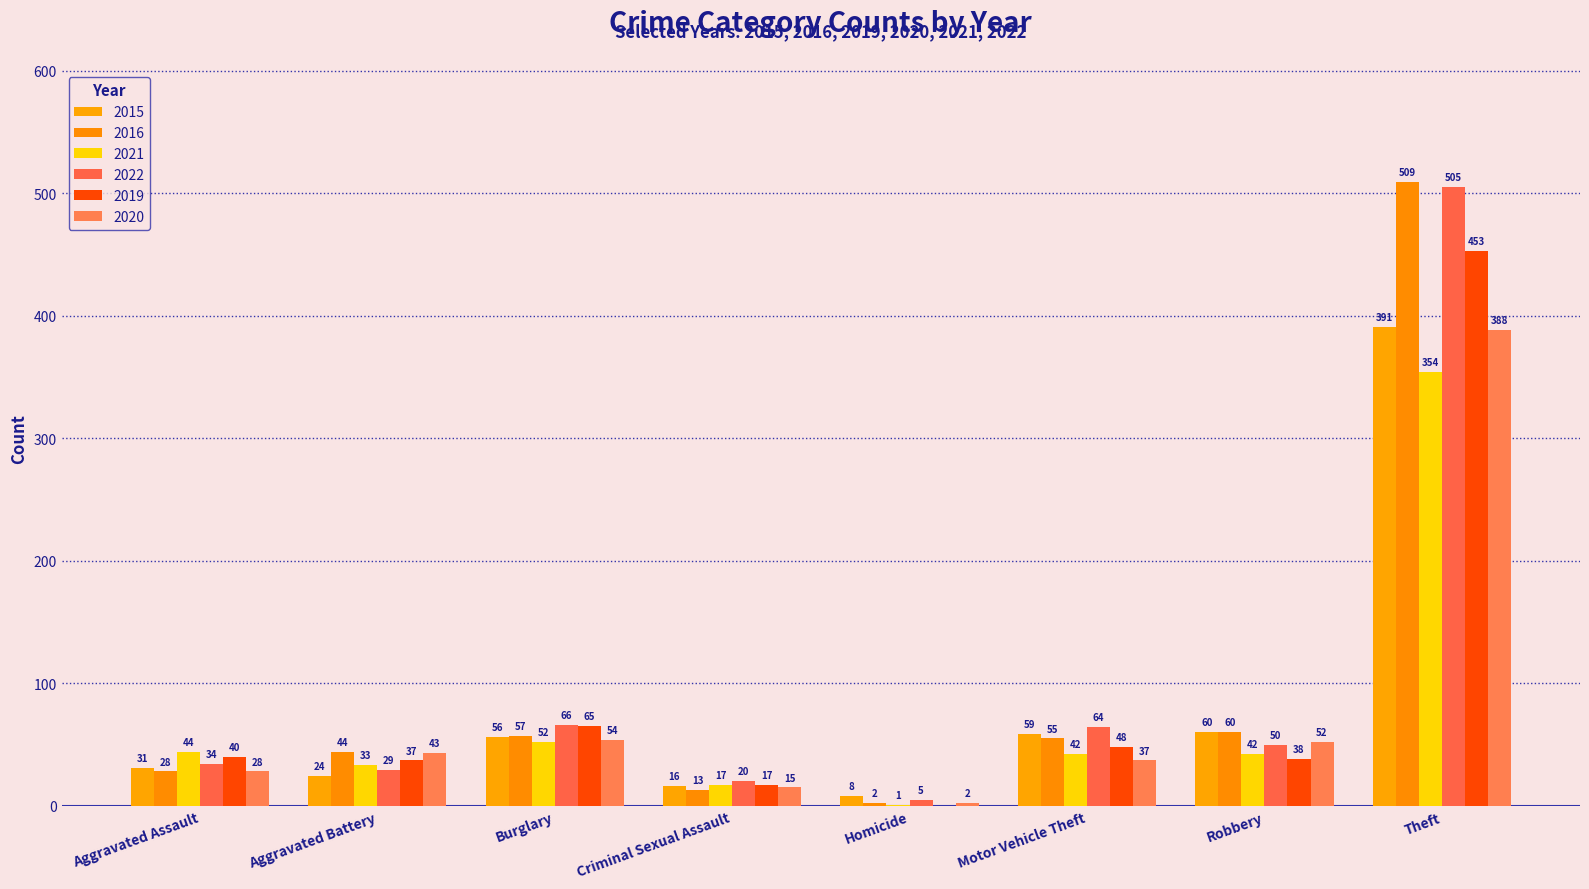

Does the chart contain stacked bars?

No